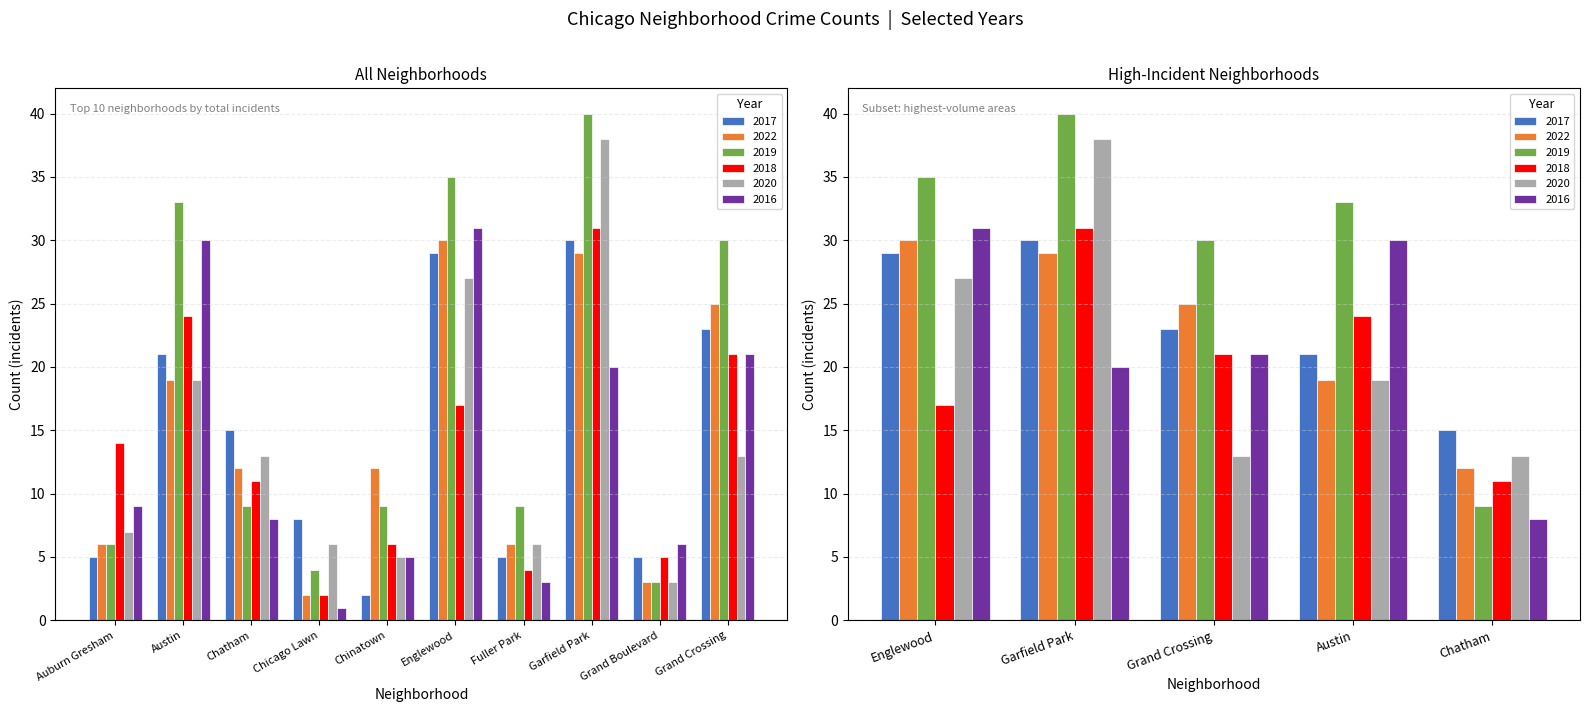

At which category does the chart reach its peak across all series?

Garfield Park